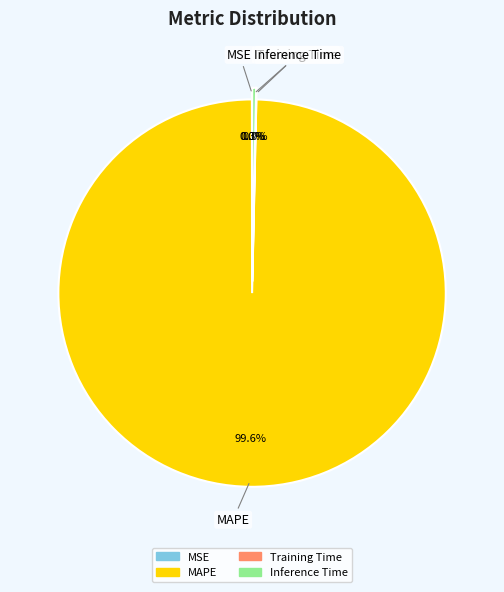

The Inference Time slice represents 6% of the pie. True or false?

False